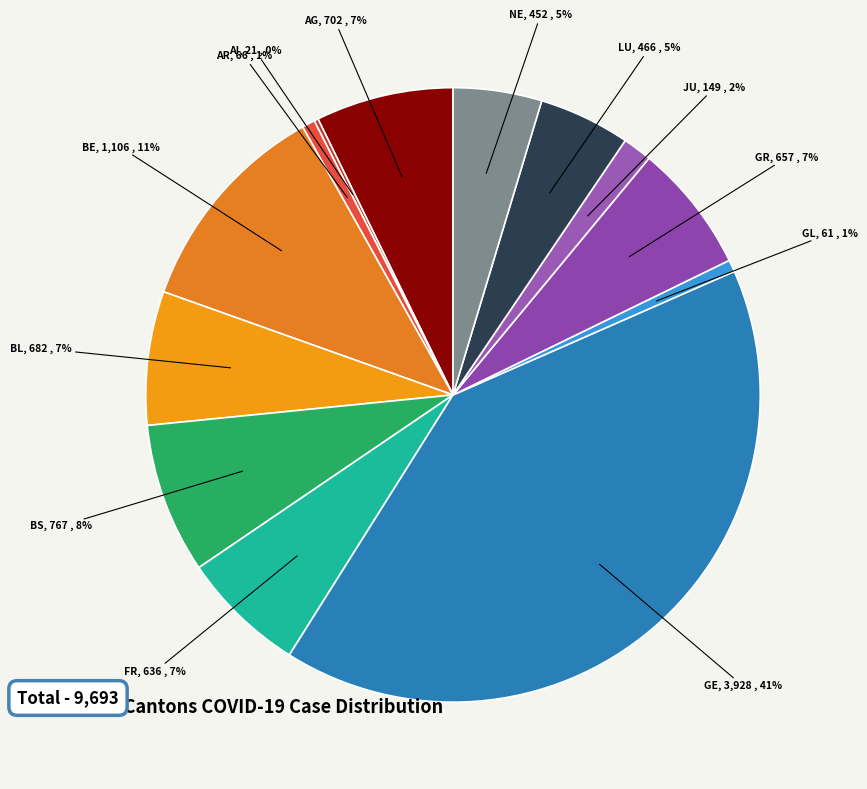

Which category has the smallest portion of the pie?

AI